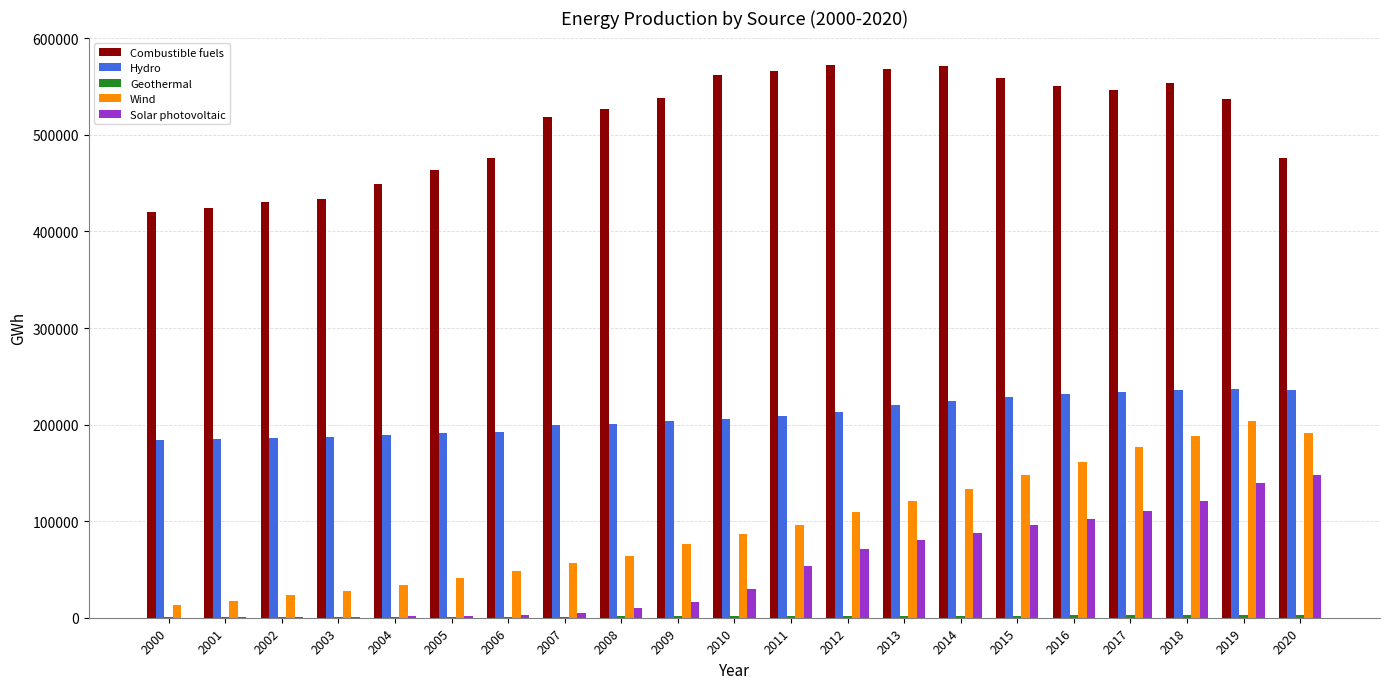

What is the spread (max minus min) of values at 2018?

550373.6